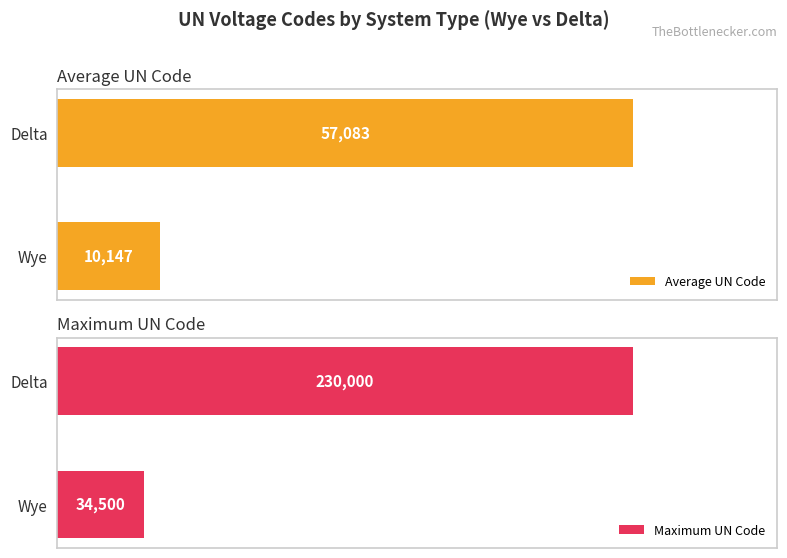

What are all the series names shown in the legend?

Average UN Code, Maximum UN Code